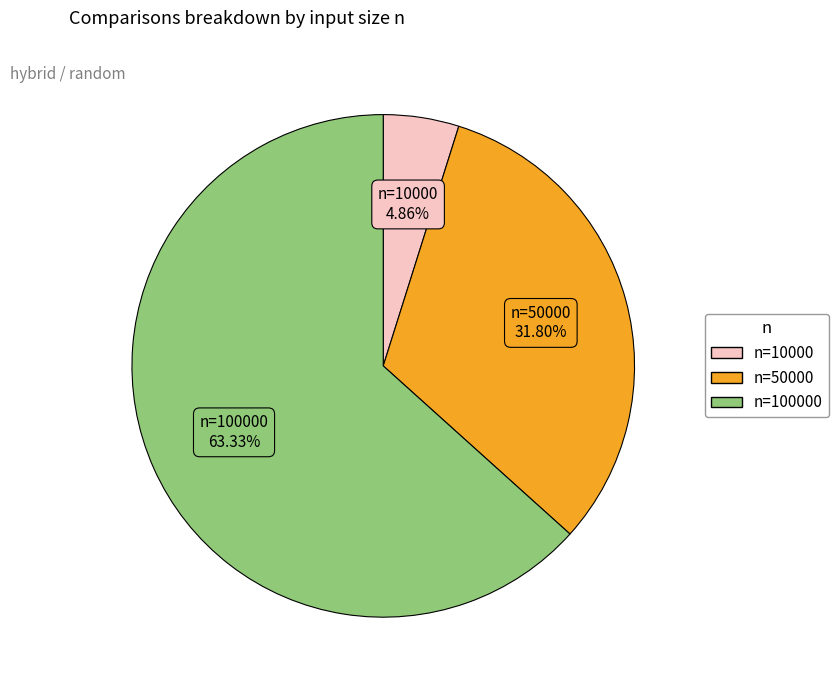

Does any single category account for the majority?

Yes